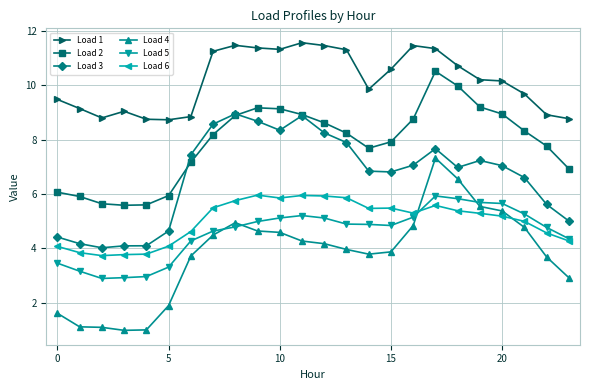

What is the greatest value displayed?

11.6